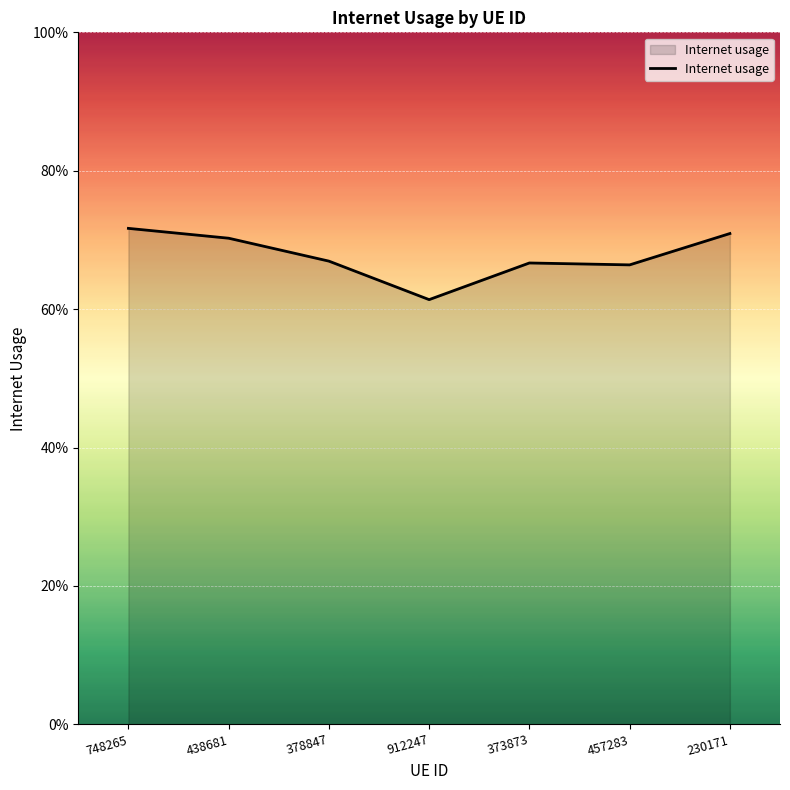

Reading left to right, extract all data points from this chart.

748265=0.7	438681=0.7	378847=0.7	912247=0.6	373873=0.7	457283=0.7	230171=0.7